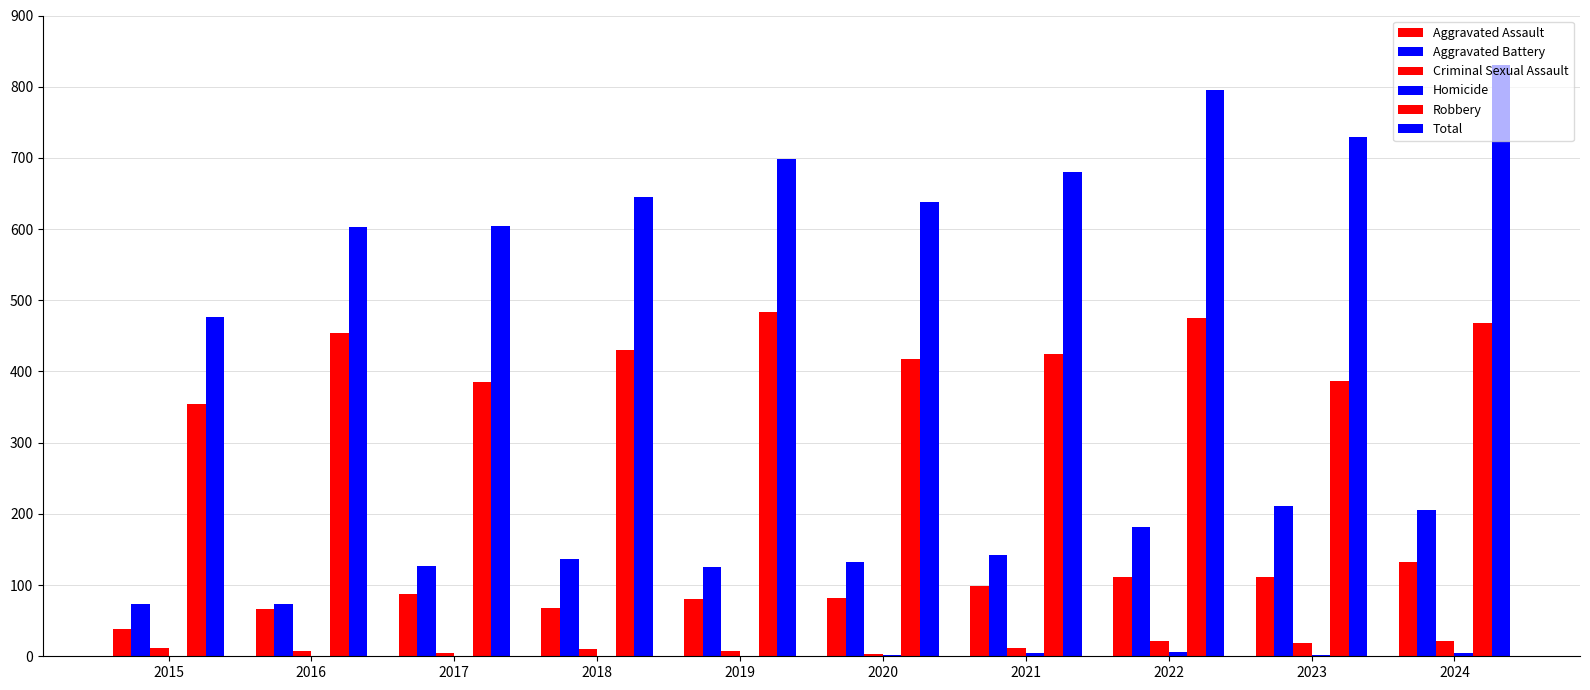

Which category has the highest value in the Aggravated Assault series?

2024